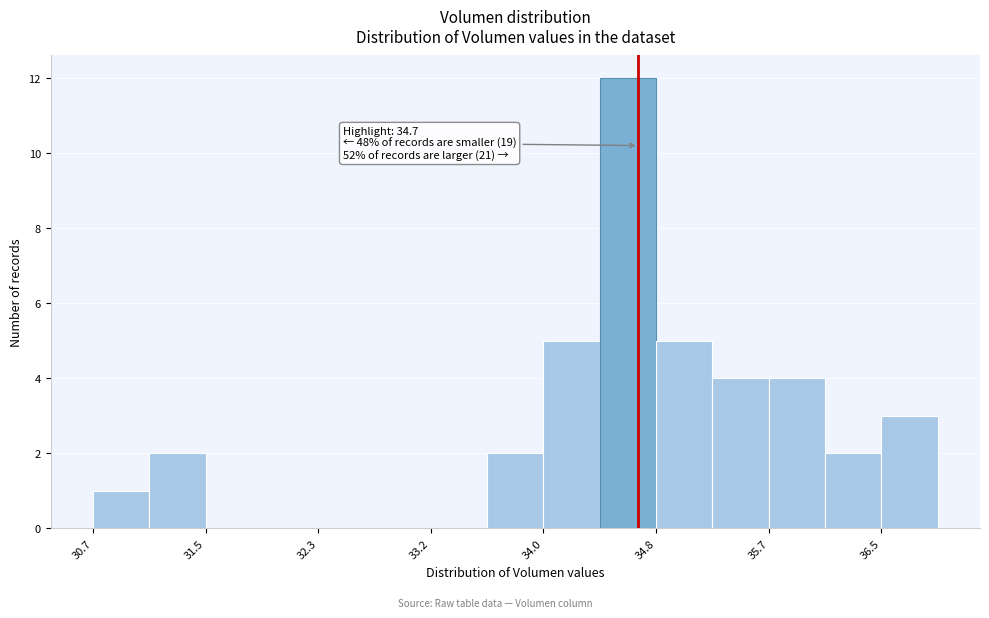

Which range on the x-axis has the tallest bar?

34.4 to 34.8